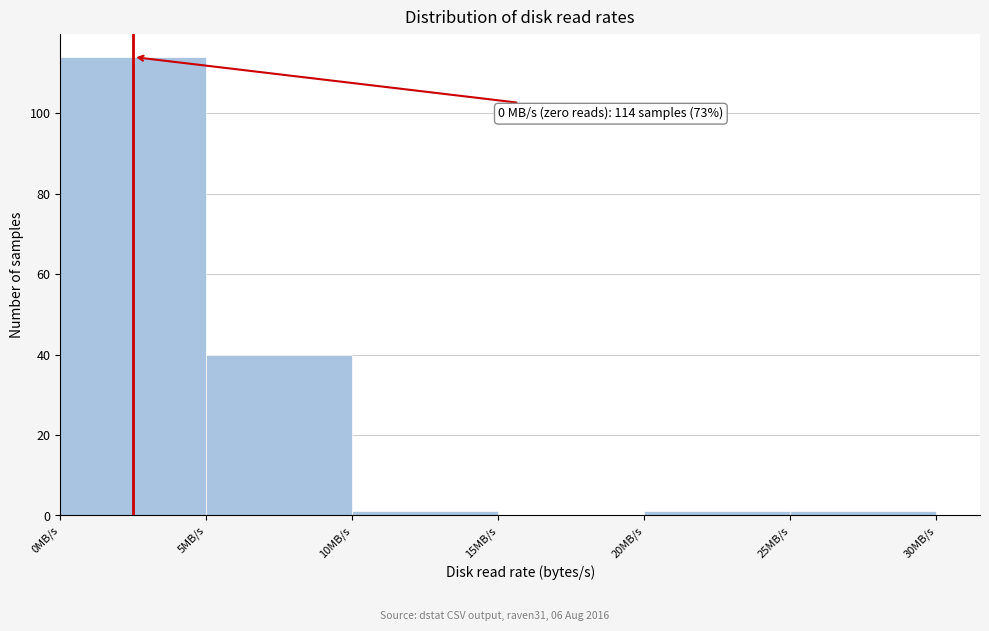

Over which range of the x-axis is the bar tallest?

0 to 5